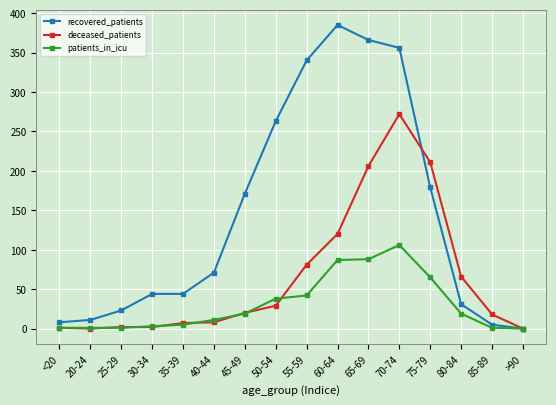

What is the spread (max minus min) of values at 60-64?

298